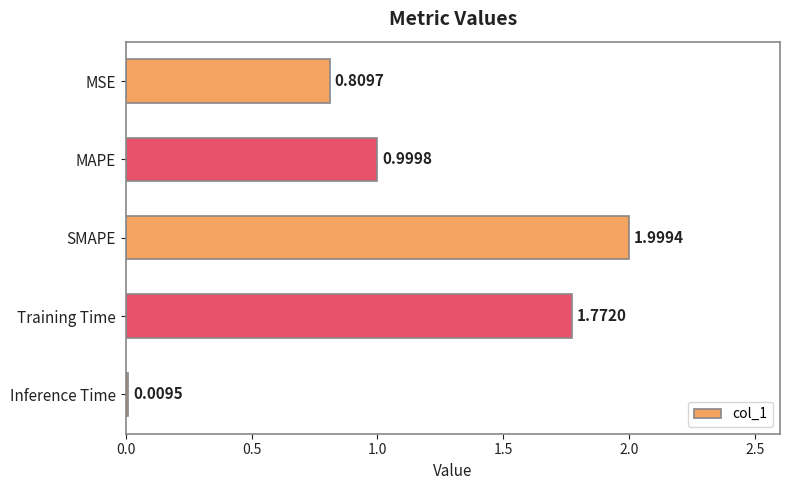

Between SMAPE and MAPE, which is larger?

SMAPE